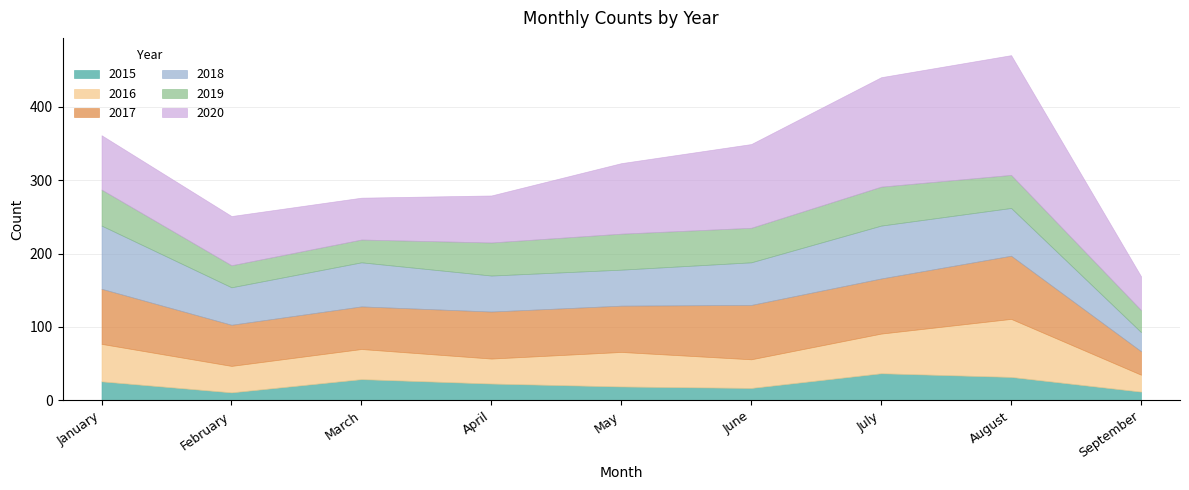

List the series in order of their peak value, highest first.

2020, 2017, 2018, 2016, 2019, 2015